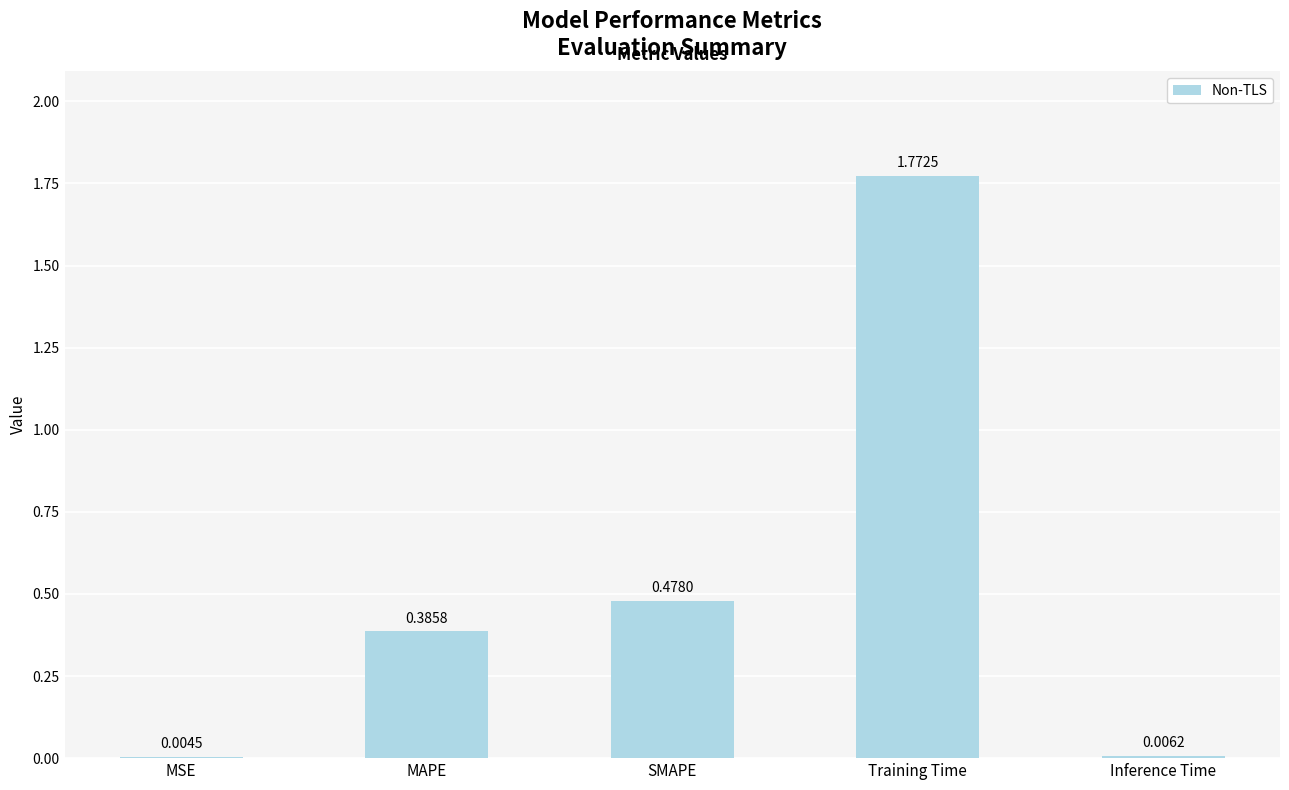

What is the change in value from SMAPE to Inference Time?

-0.5